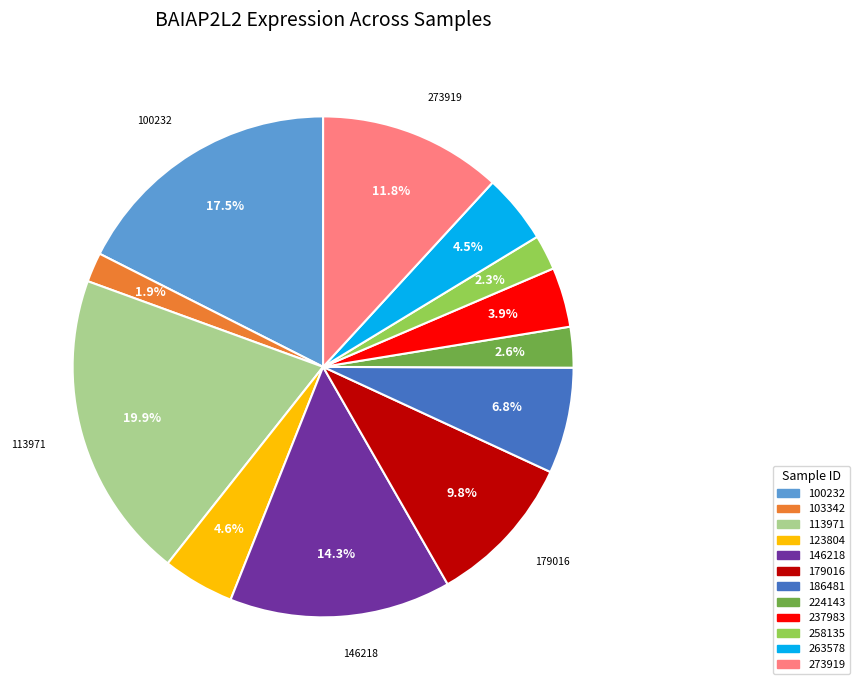

Does 258135 represent more than half of the total?

No